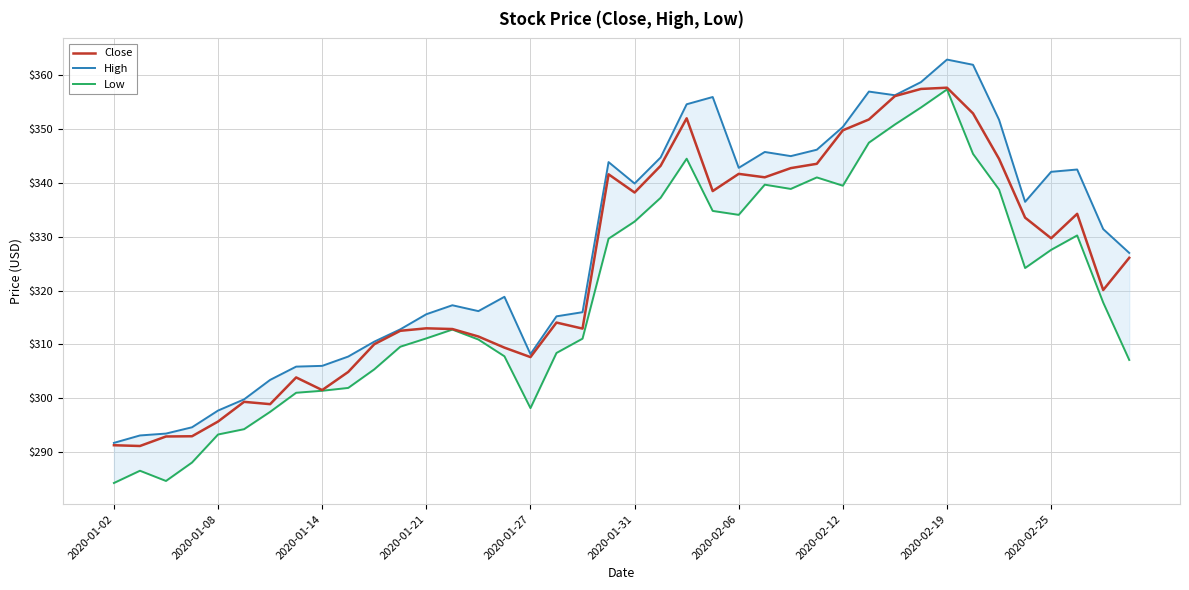

What is the value of the Low point at the 13th from the left?

311.1